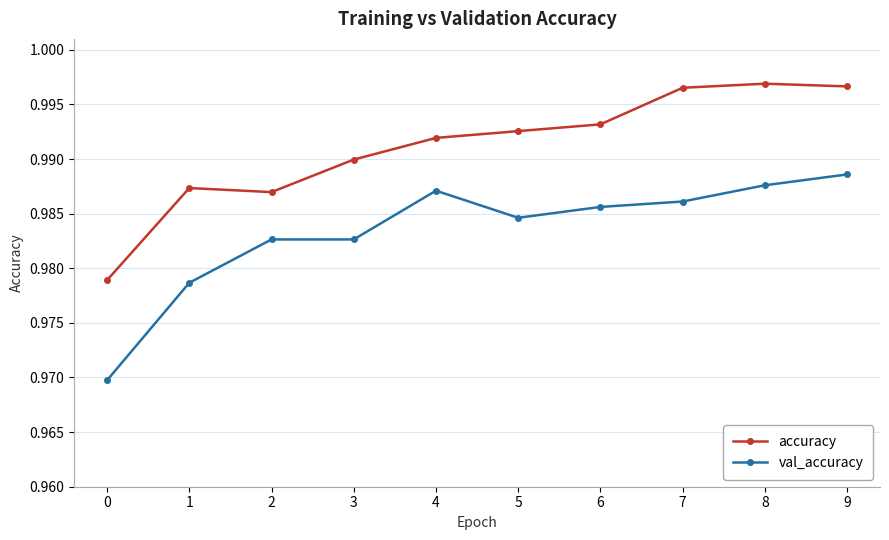

True or false: val_accuracy has more than 2 points higher than both neighbors.

False